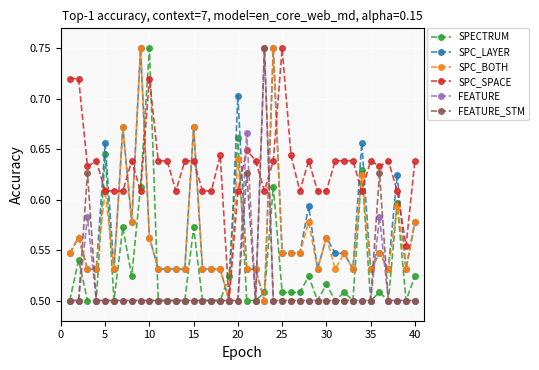

True or false: FEATURE has more than 1 interior local peaks.

True